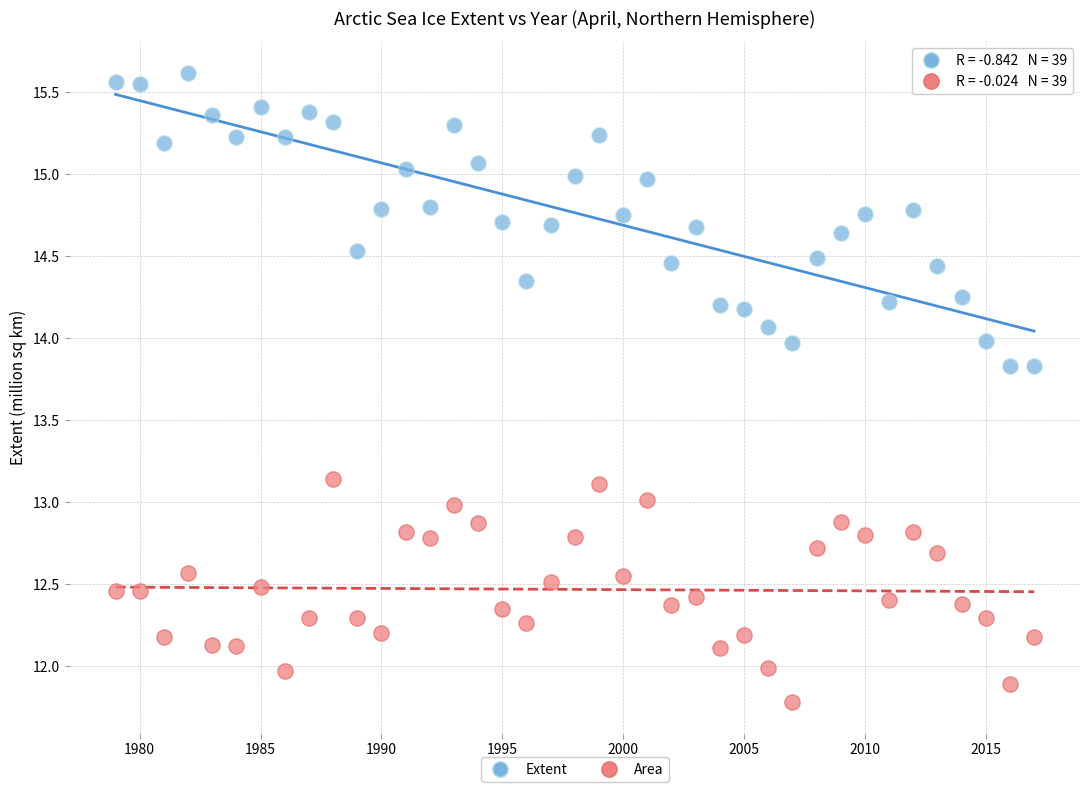

Which series has the largest Y range (max minus min)?

Extent